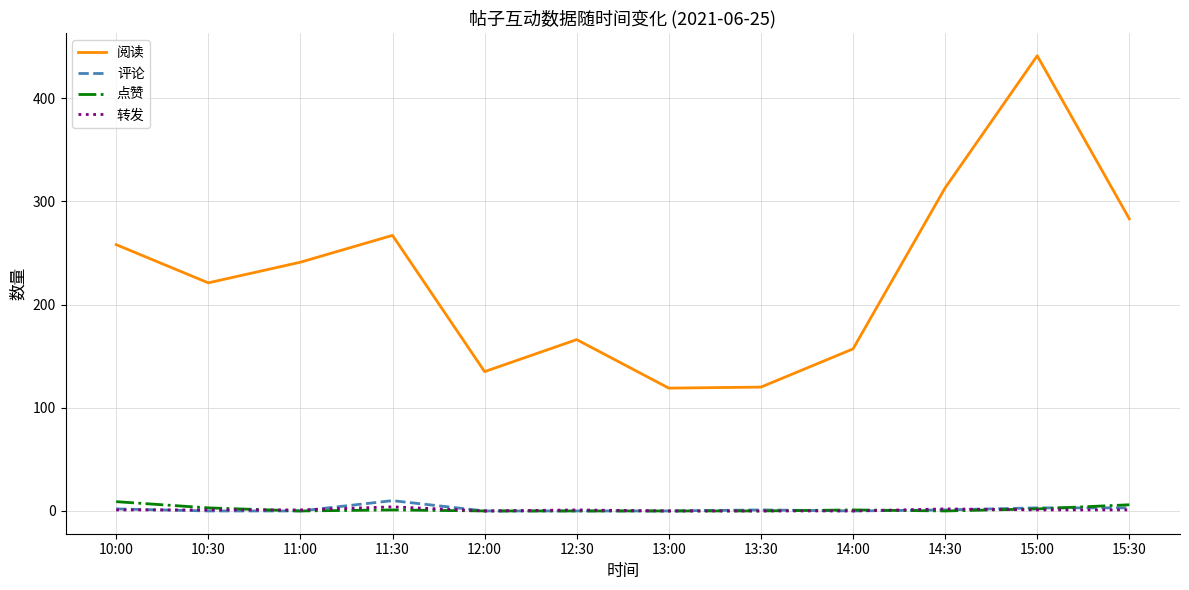

What is the average value of the 阅读 series?

227